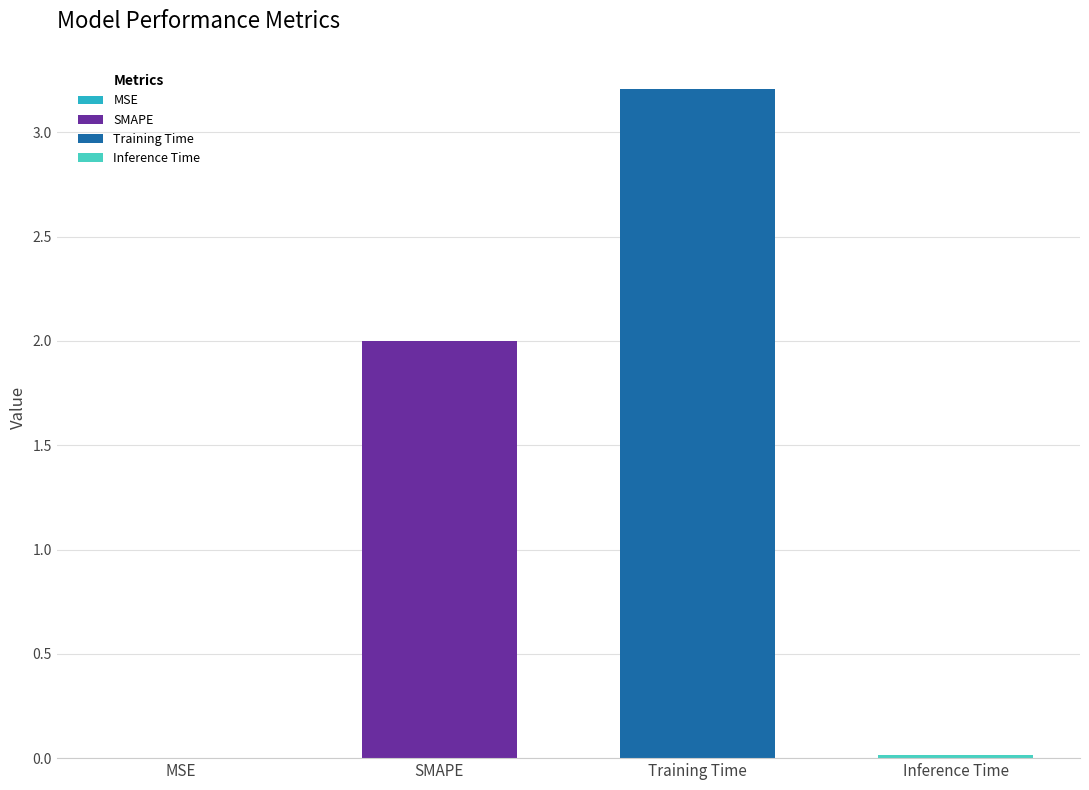

What value does the data have at Training Time?

3.2